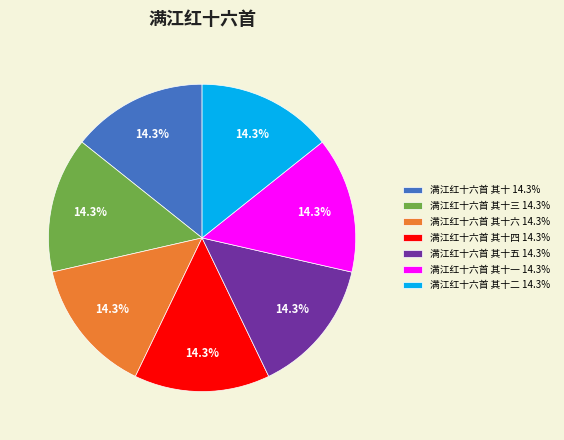

How many segments does this pie chart have?

7